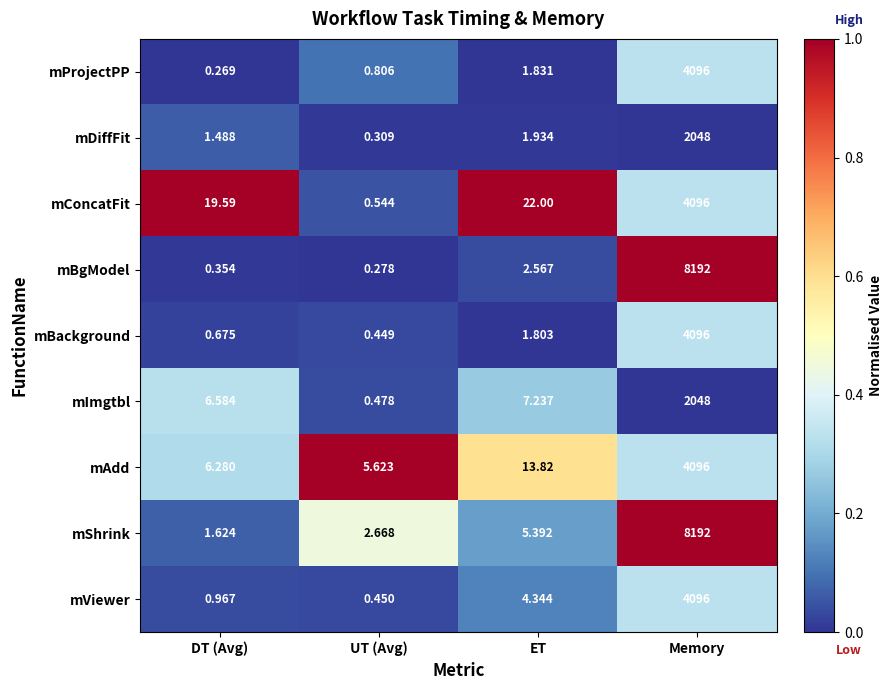

Is the value of mAdd at DT (Avg) greater than the value of mDiffFit at ET?

Yes